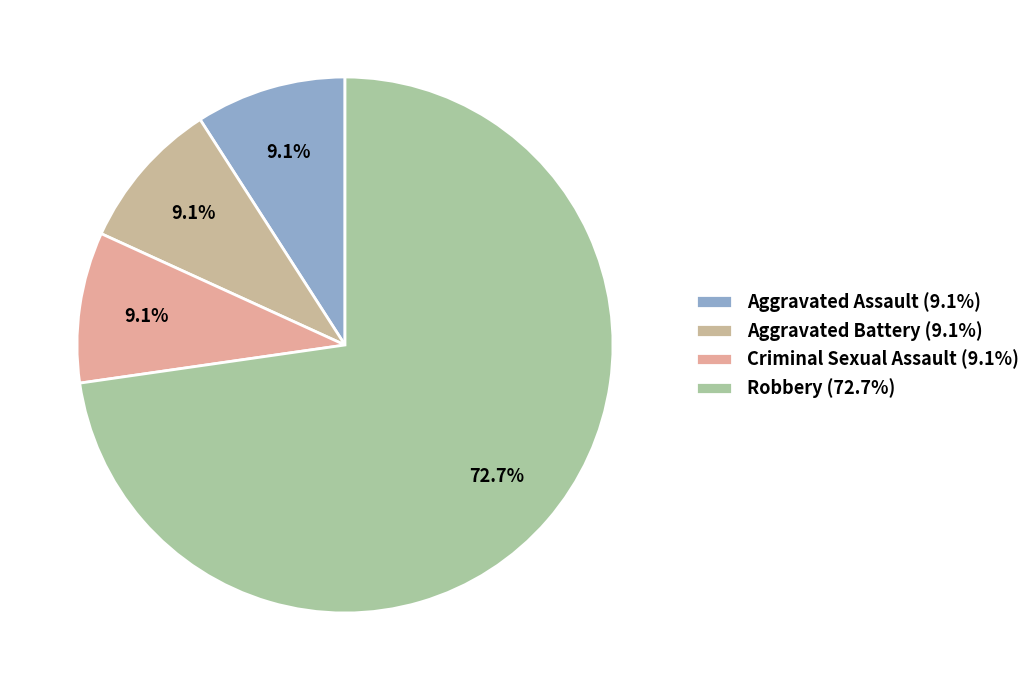

To the nearest percent, what percentage of the pie is Criminal Sexual Assault?

9%